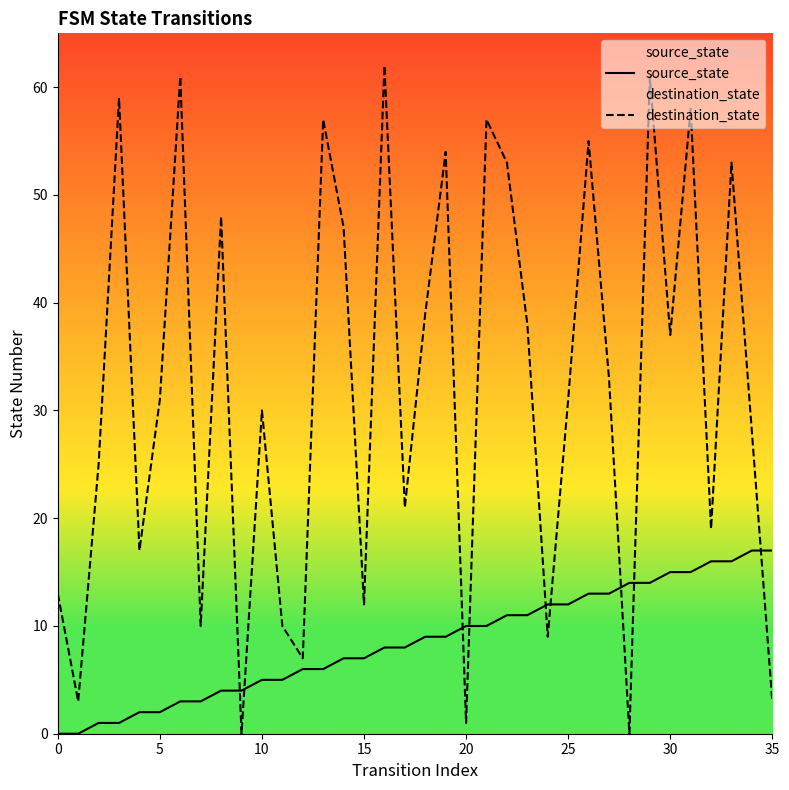

At which category is the sum across all series the highest?

29